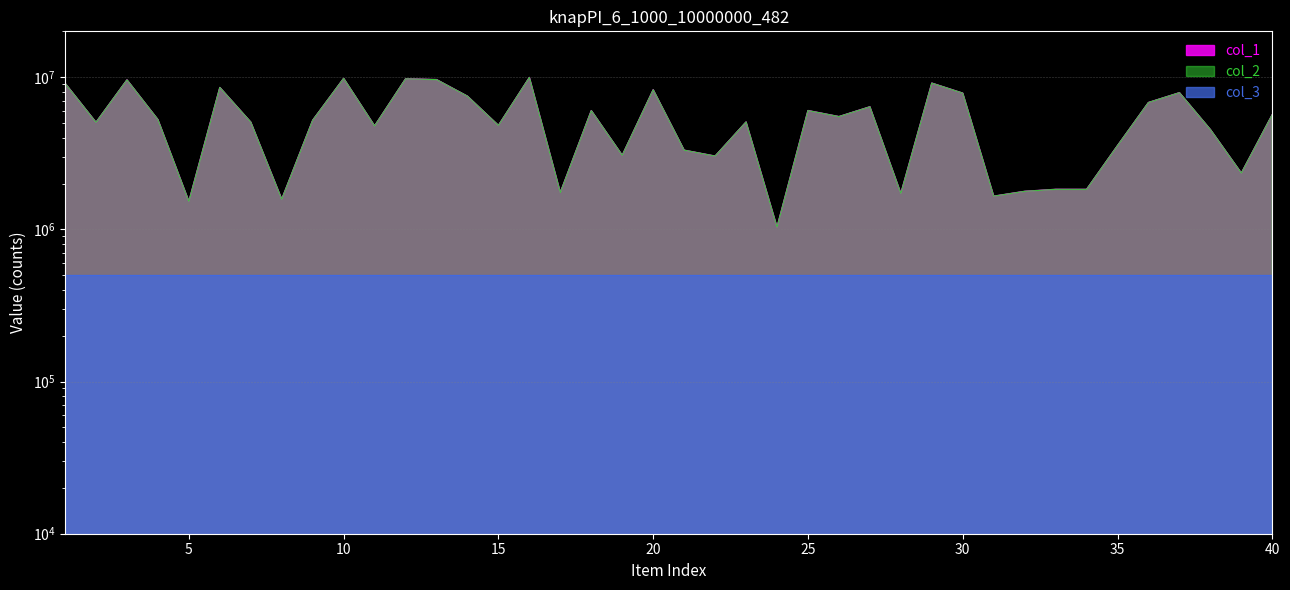

At how many categories does at least one series exceed 7808758?

11